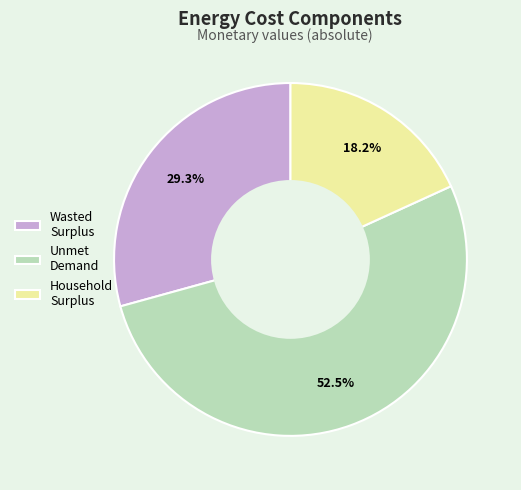

How much of the chart is everything except Wasted Surplus?

70.7%